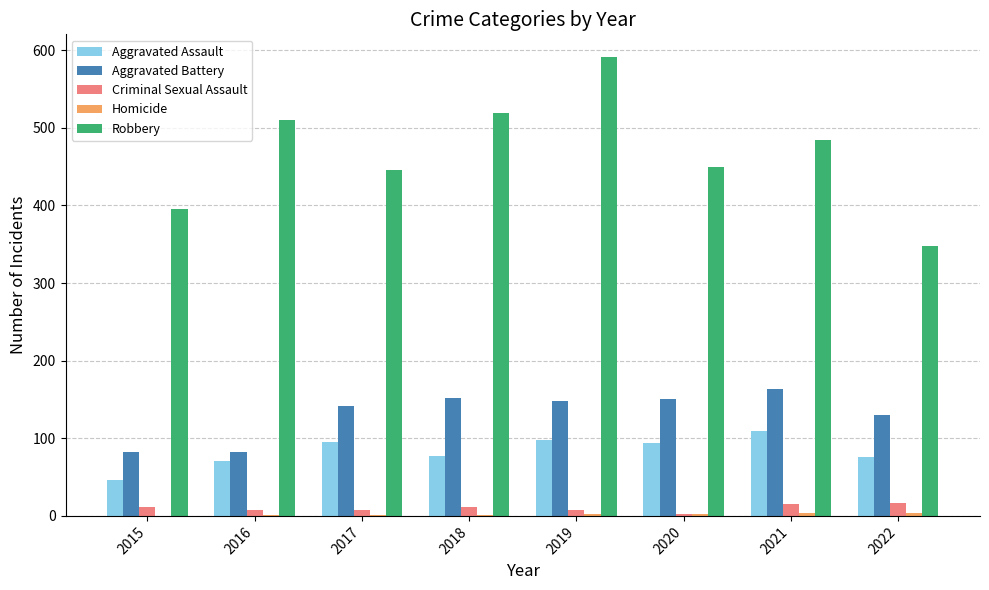

What is the total value across all series at 2017?

692